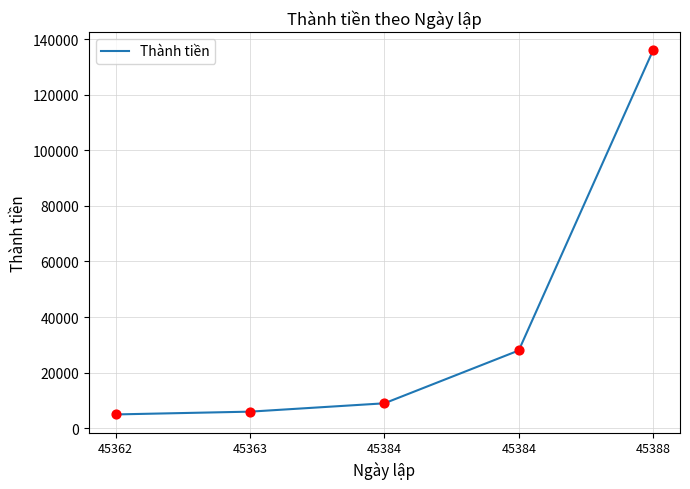

What is the ratio of the value at 45363 to the value at 45384?

0.2